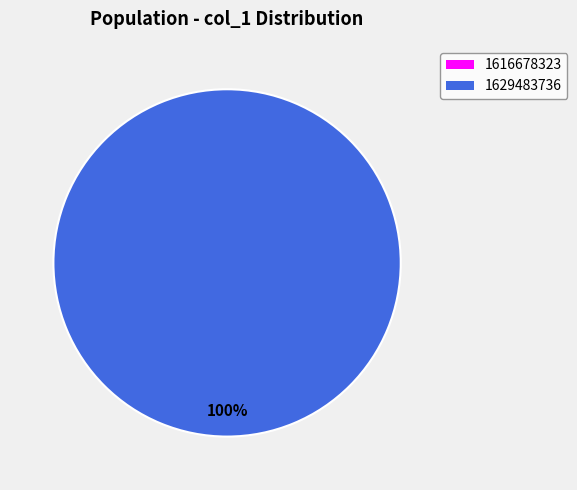

The 1616678323 slice represents 1% of the pie. True or false?

False